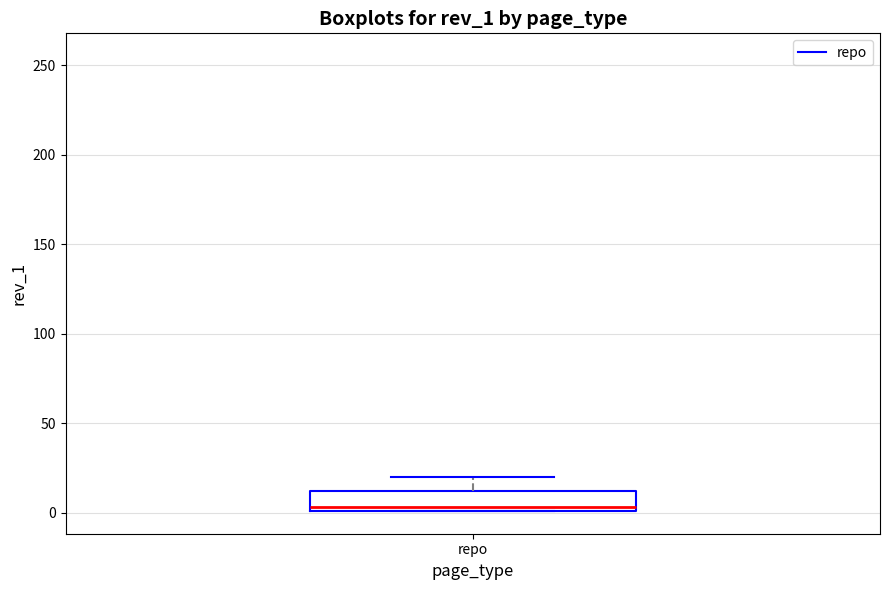

Transcribe this box plot: give where the median line is, the range the box spans, and where the two whiskers end, as read against the y-axis. The values are not printed on the chart, so give them approximately, as read against the axis.

median 5, box 0 to 10, whiskers 0 to 20